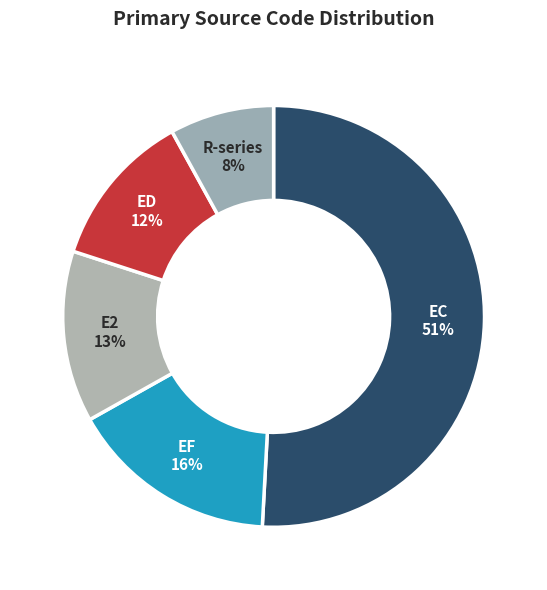

How many segments does this pie chart have?

5